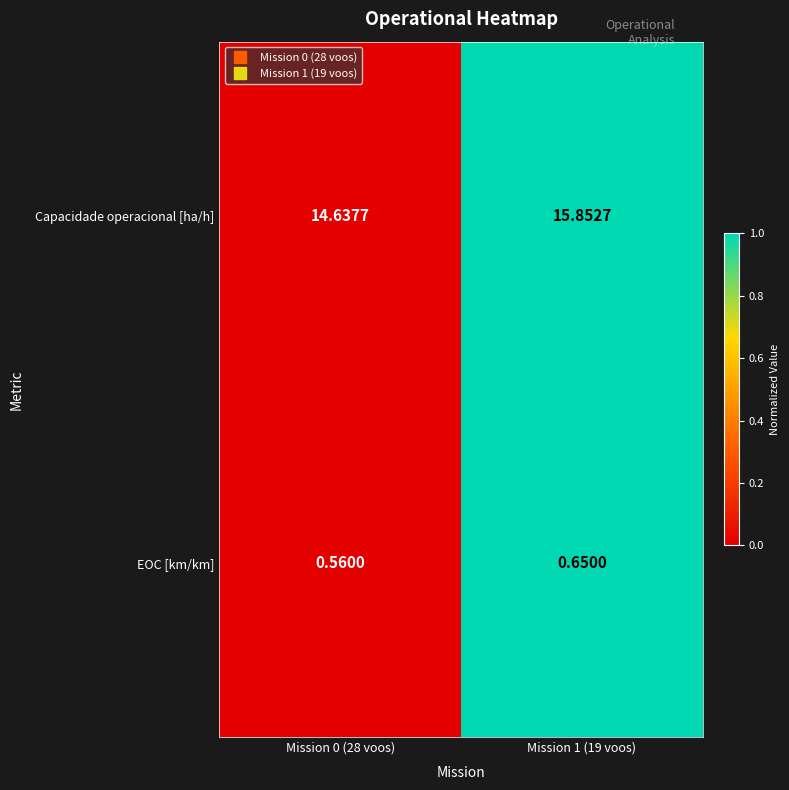

Is the value of EOC [km/km] at Mission 1 (19 voos) greater than the value of Capacidade operacional [ha/h] at Mission 0 (28 voos)?

No